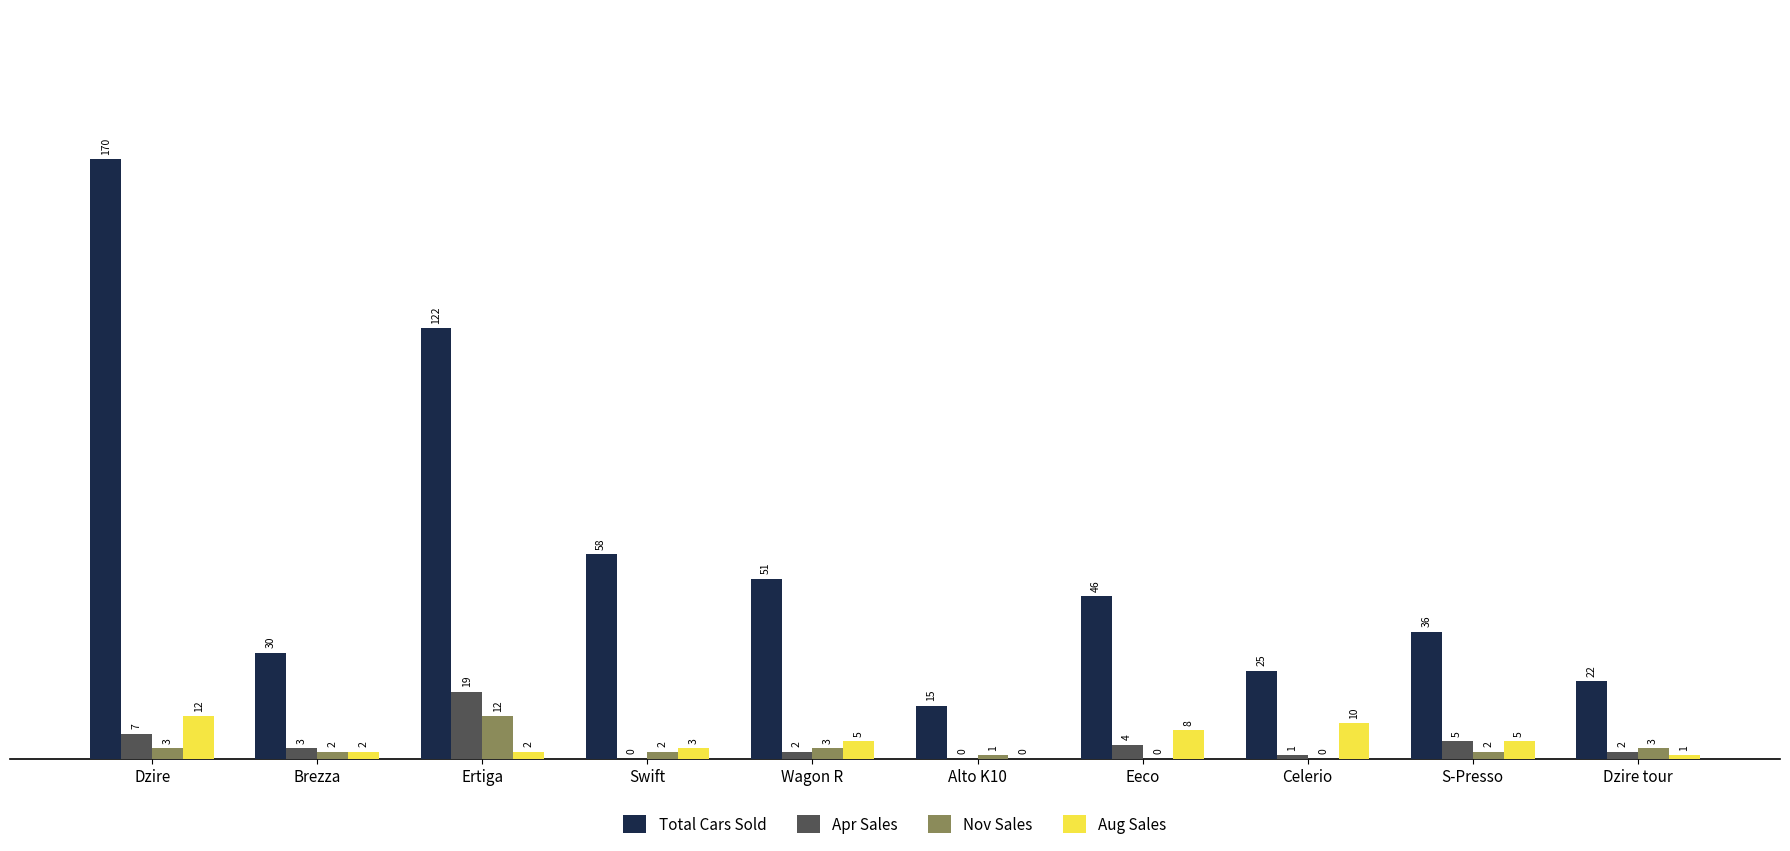

How many positive values does the Aug Sales series have?

9